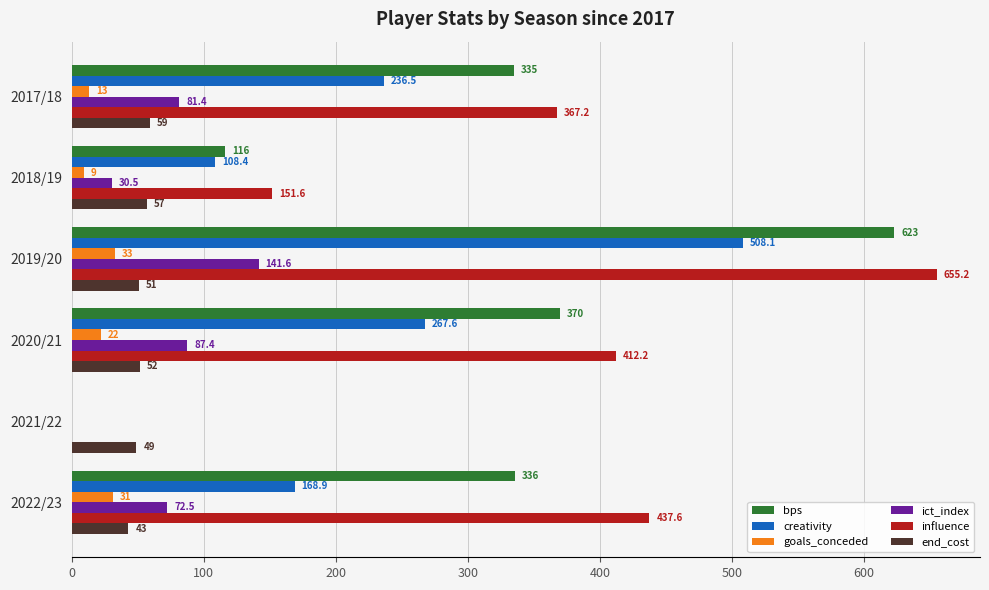

Which series has the largest total across all categories?

influence